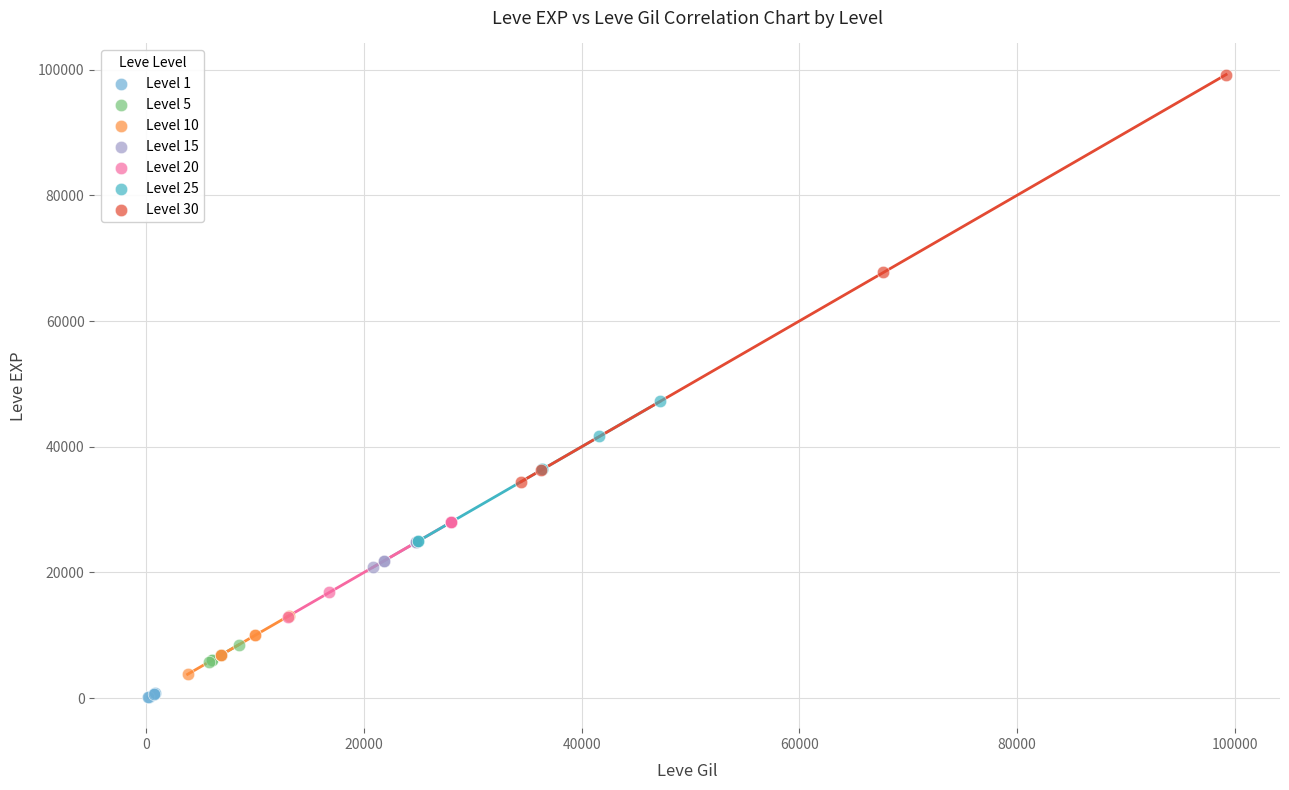

Which series has the widest spread of Y values?

Level 30